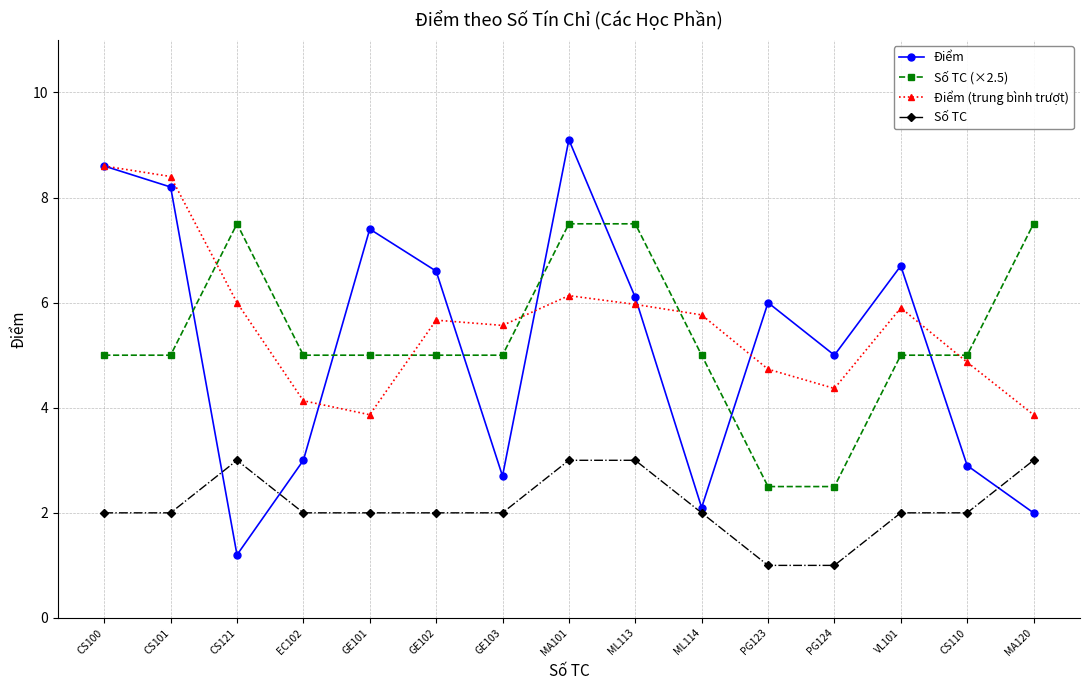

Does the chart have visible grid lines?

Yes